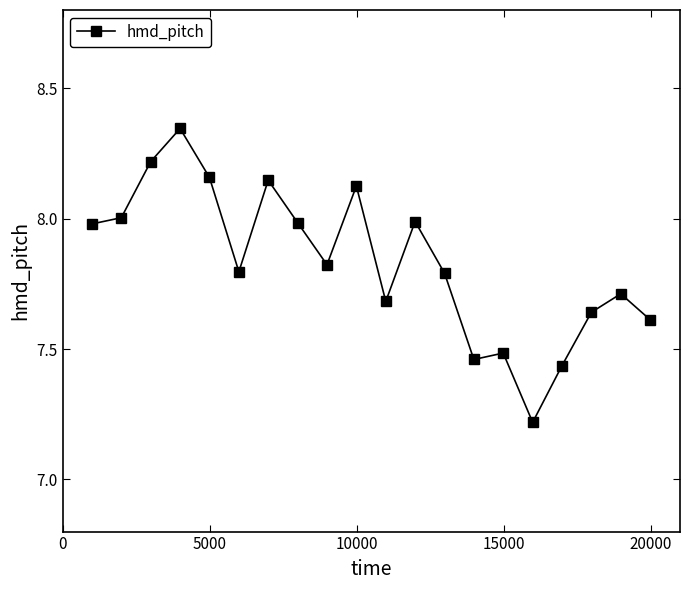

What is the difference between the maximum and minimum values?

1.1